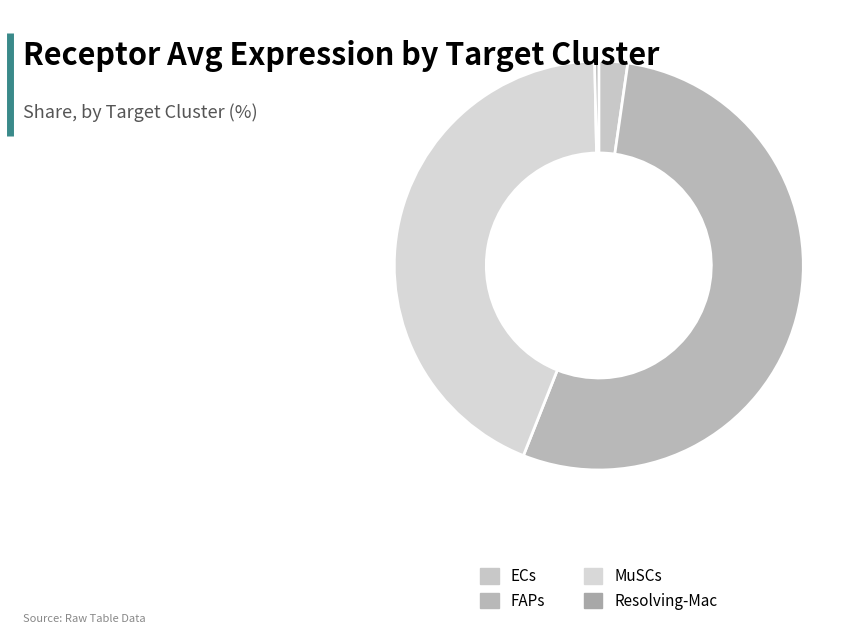

Count the number of slices in the pie.

4